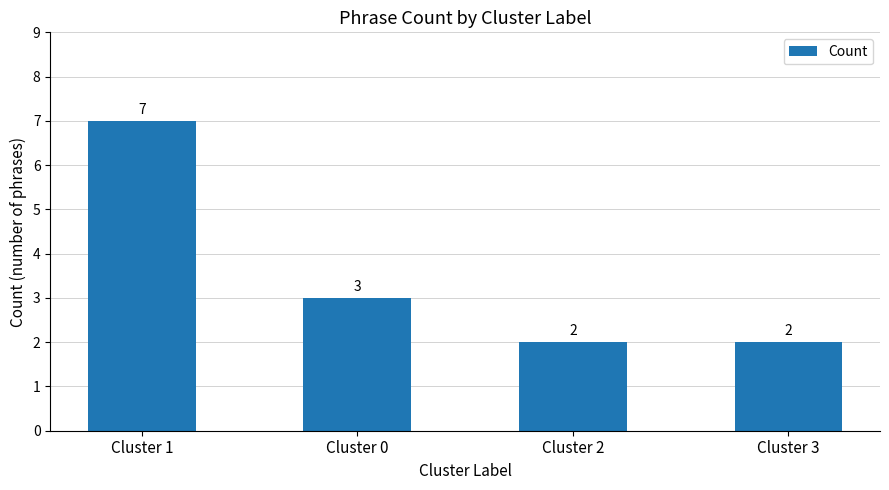

What is the maximum value shown in the chart?

7